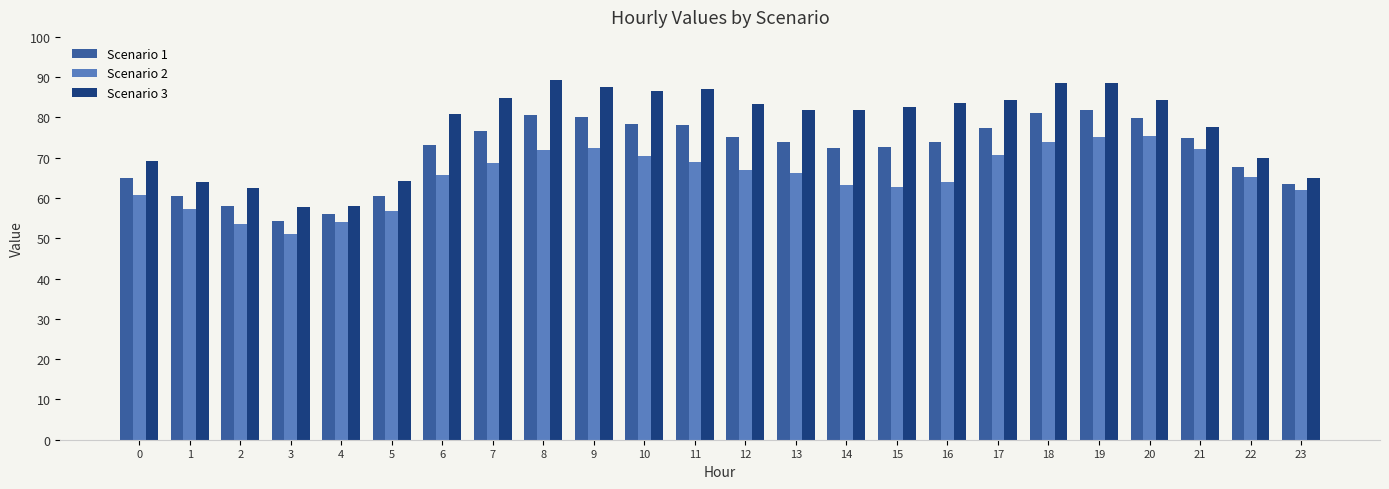

What is the minimum value for Scenario 1?

54.4